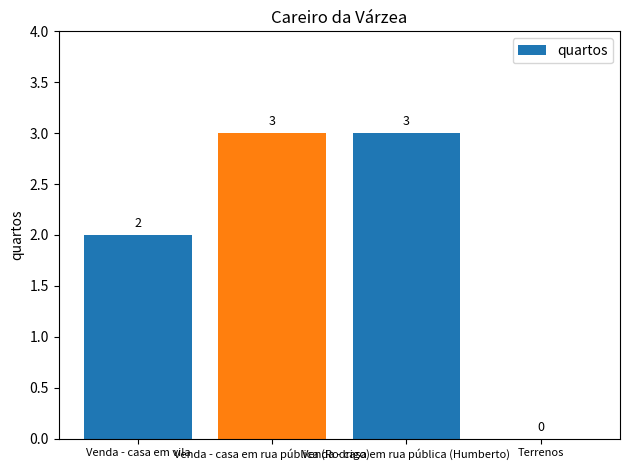

What is the sum of the values at Venda - casa em rua pública (Humberto) and Venda - casa em rua pública (Rodrigo)?

6